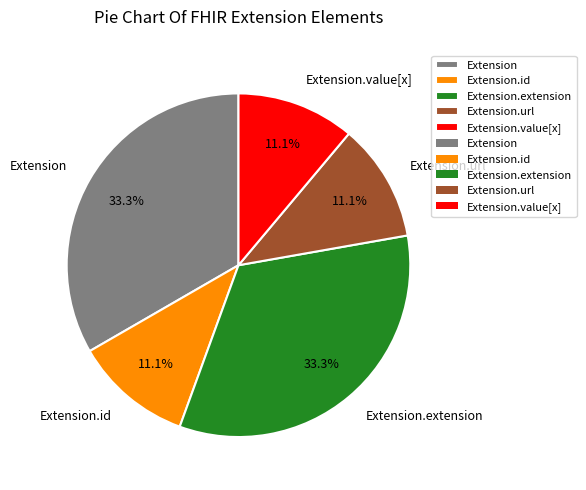

To the nearest percent, what is the difference between the largest and smallest slice percentages?

22%